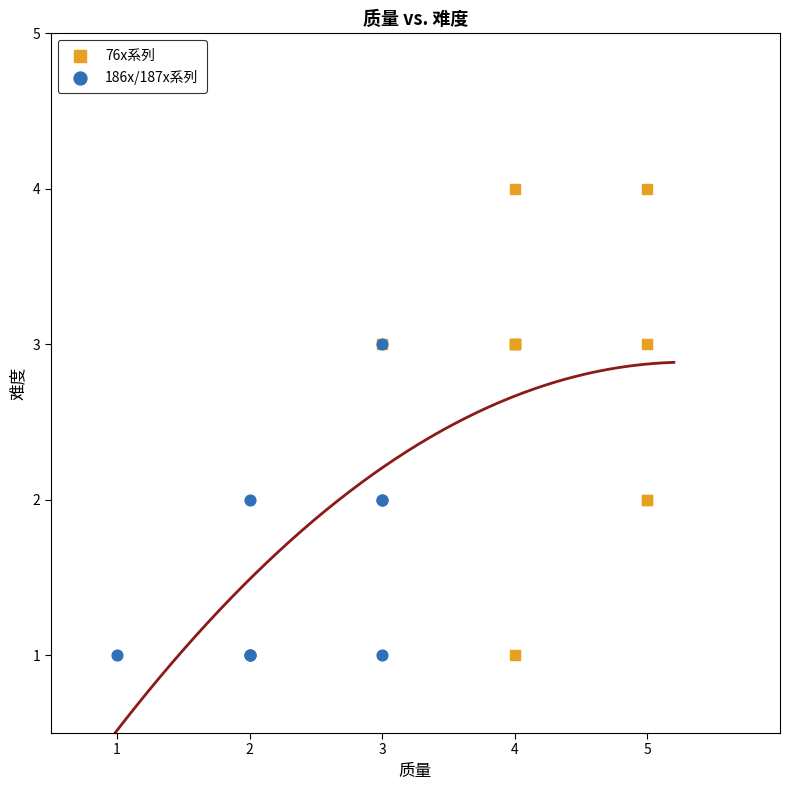

Which series has the largest Y range (max minus min)?

76x系列